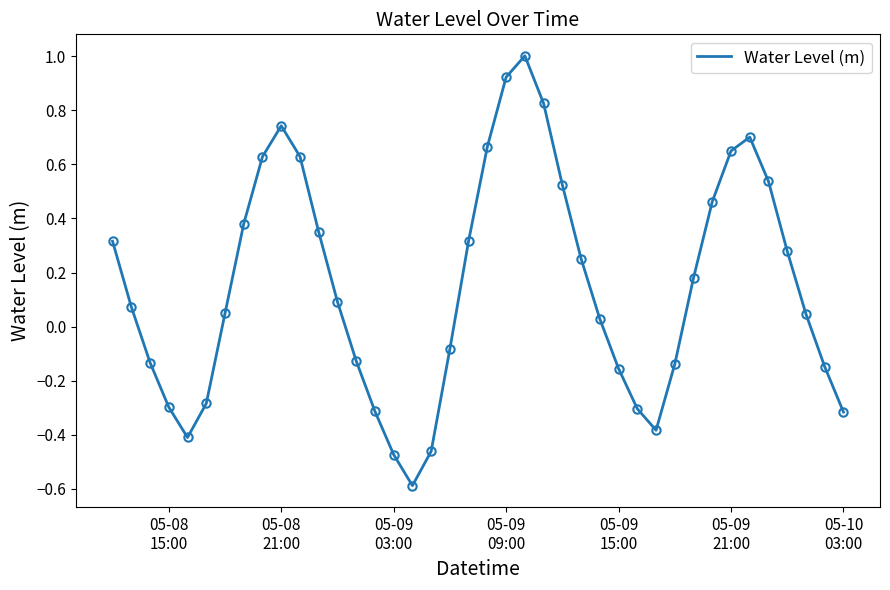

What is the sum of all values?

6.0